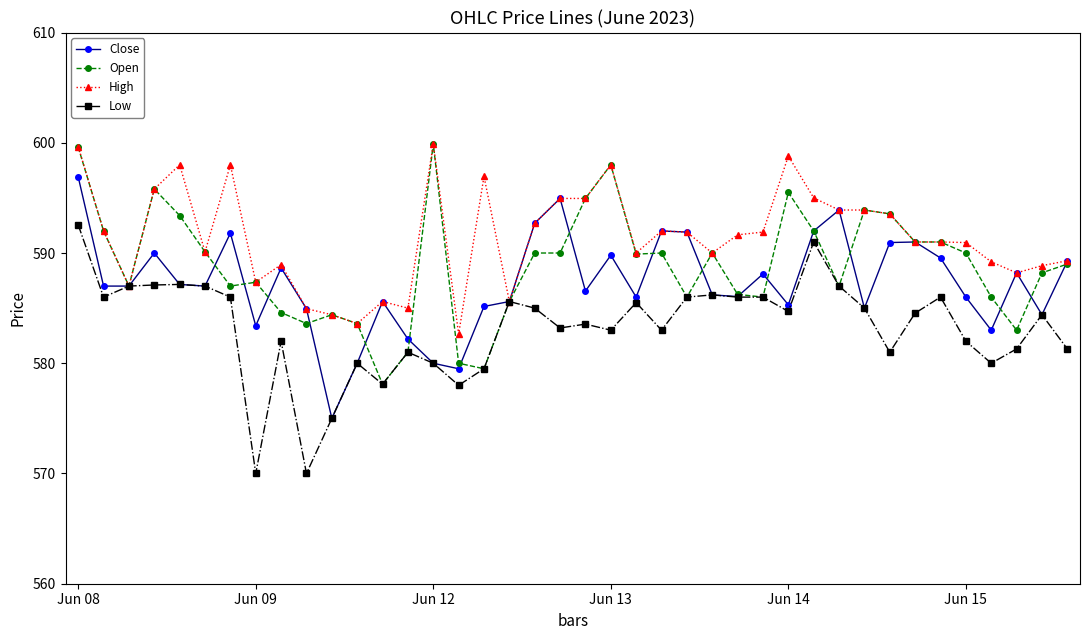

At how many categories does at least one series exceed 577?

40